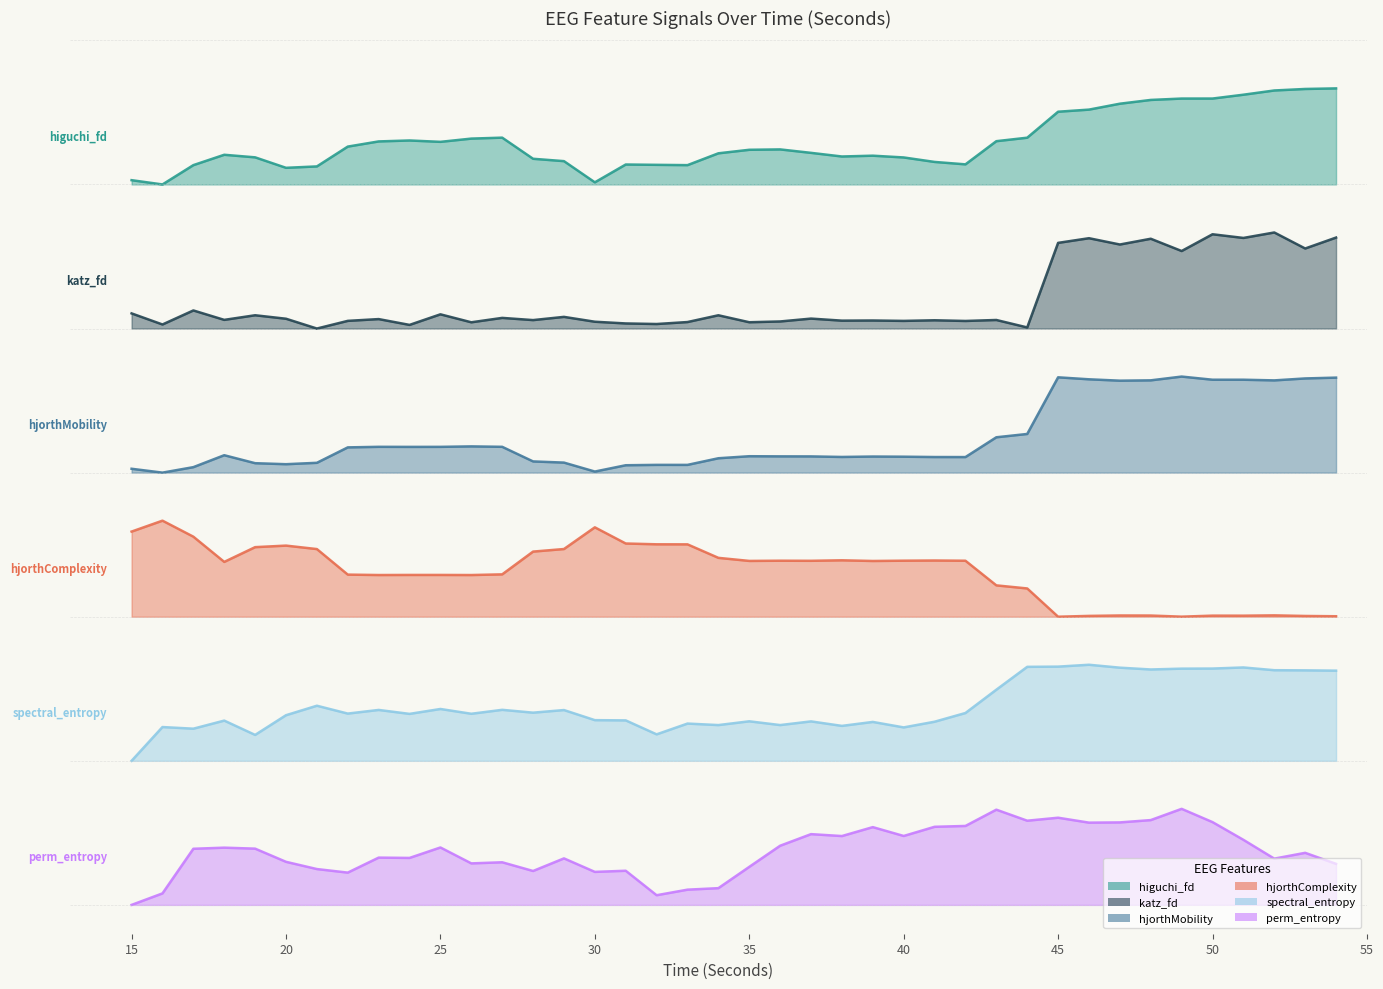

Is the value of hjorthMobility_EEG at 39 greater than the value of hjorthComplexity_EEG at 34?

Yes